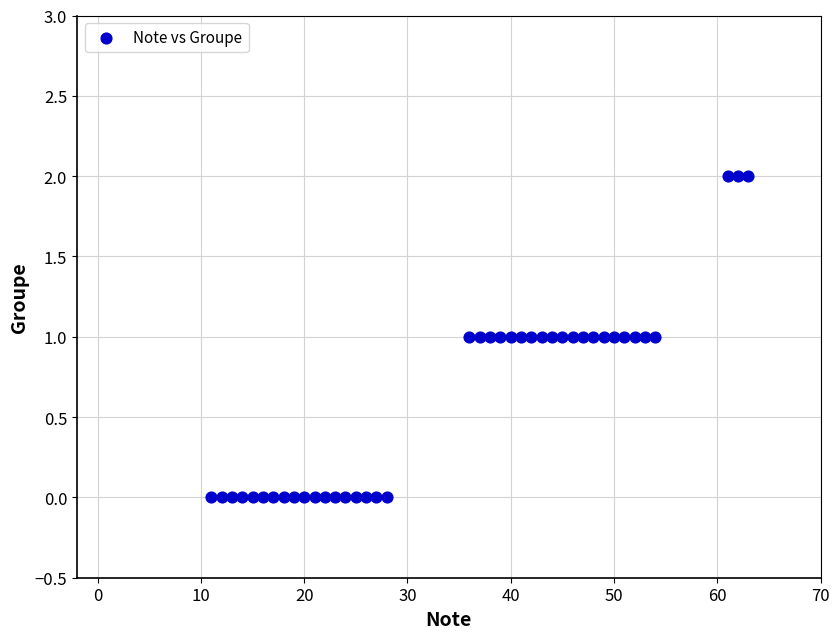

What is the range of X values (max minus min)?

52